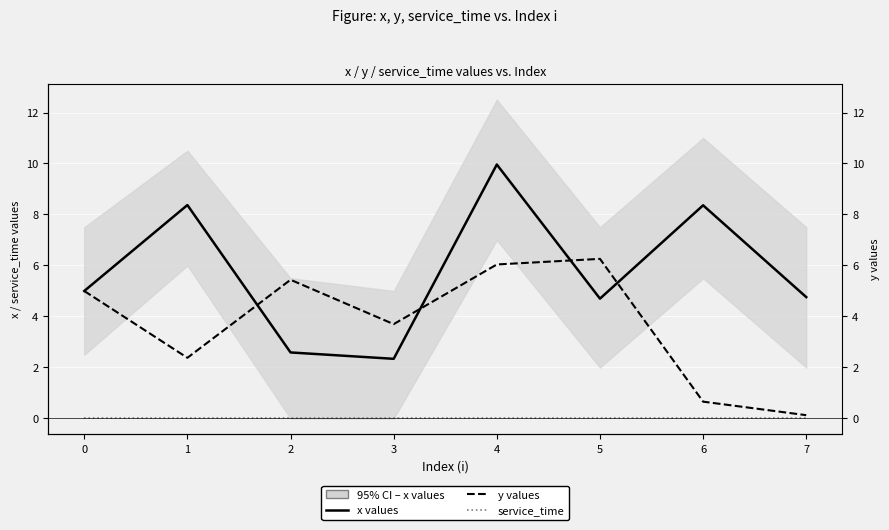

Does the chart display data point markers on the line(s)?

No